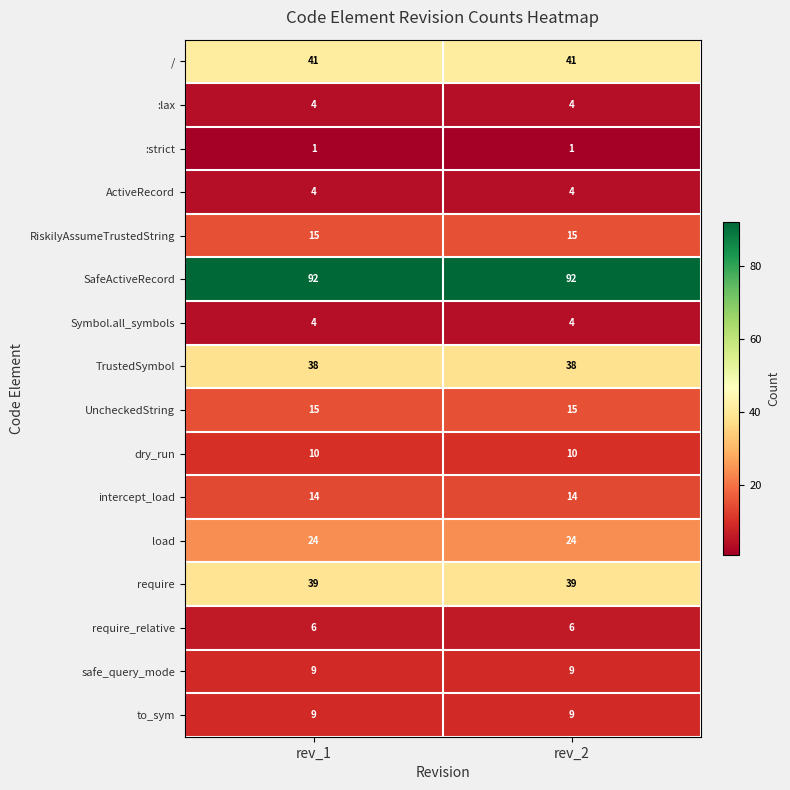

What is the average value of the intercept_load series?

14